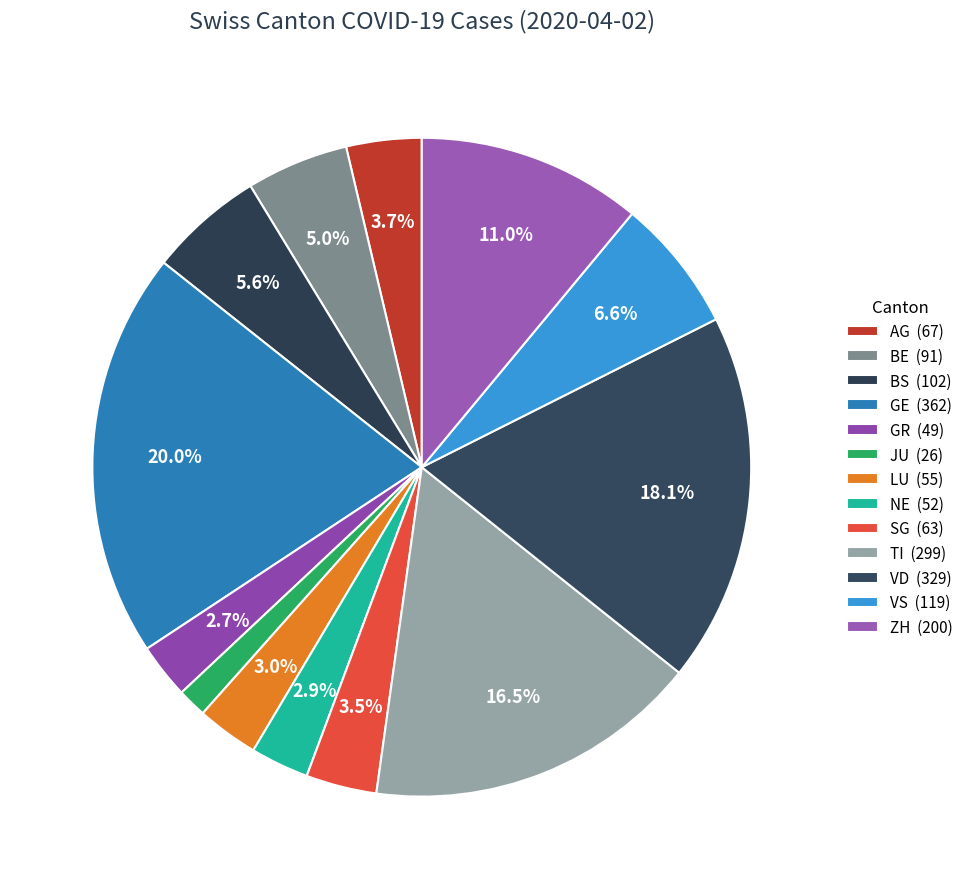

What is the change in value from AG to ZH?

+133